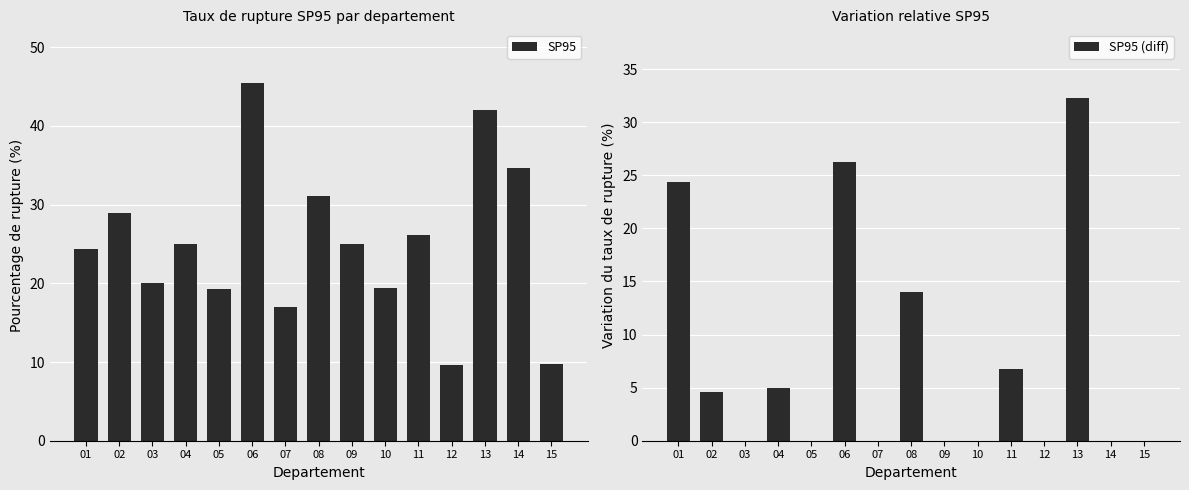

What is the value of the SP95 bar at the 9th from the left?

25.0